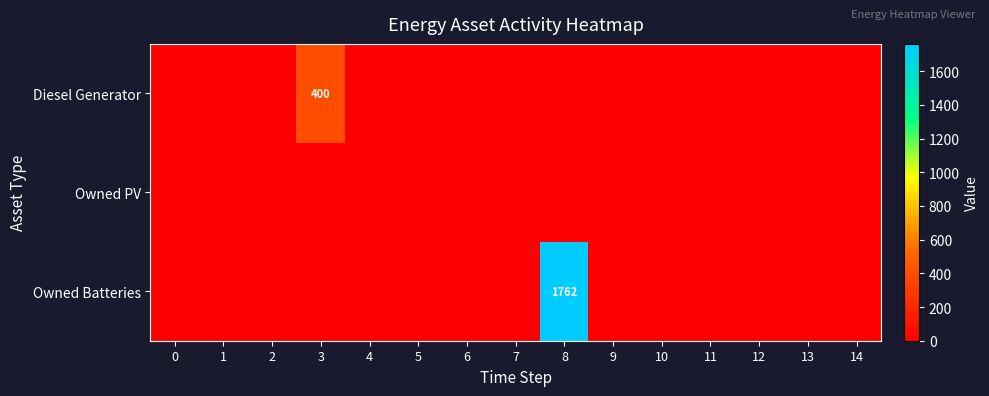

Between 0 and 4, which series saw the biggest shift?

Diesel Generator